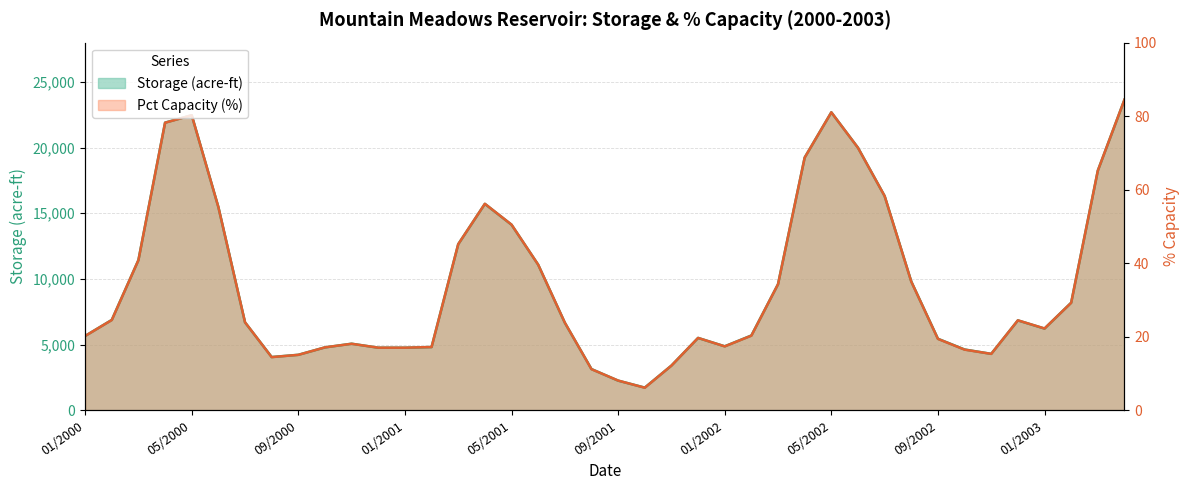

What is the label of the 20th point from the left?

08/2001